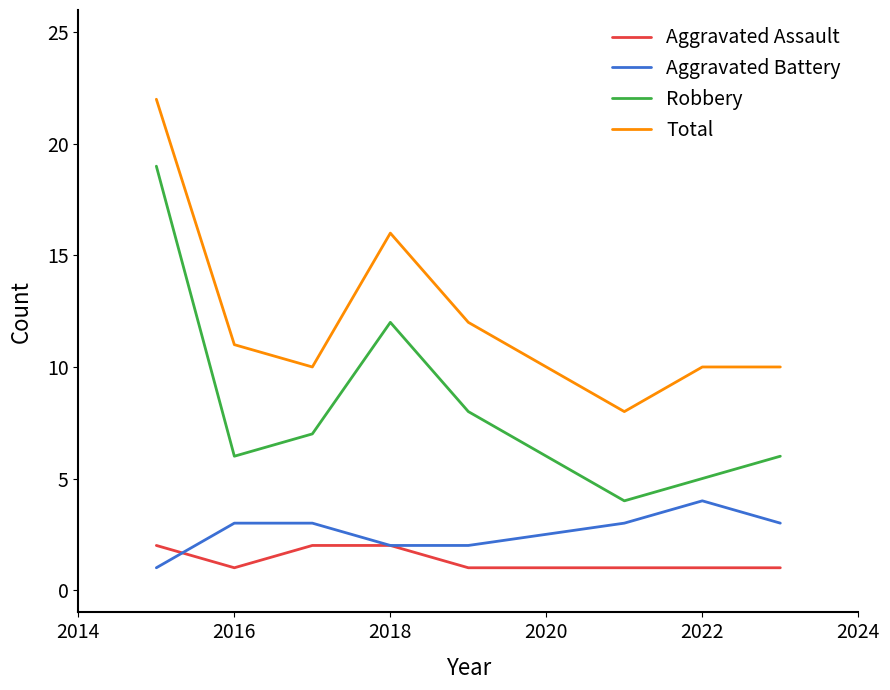

What is the difference between the maximum and minimum values in the Aggravated Battery series?

3